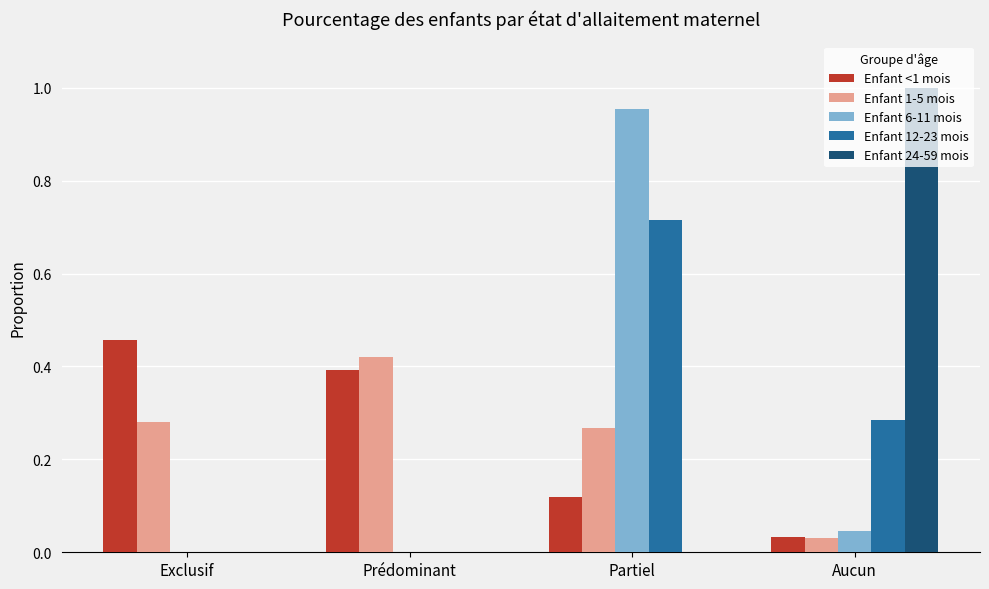

The Enfant 24-59 mois series shows 0.0 at Exclusif. True or false?

True